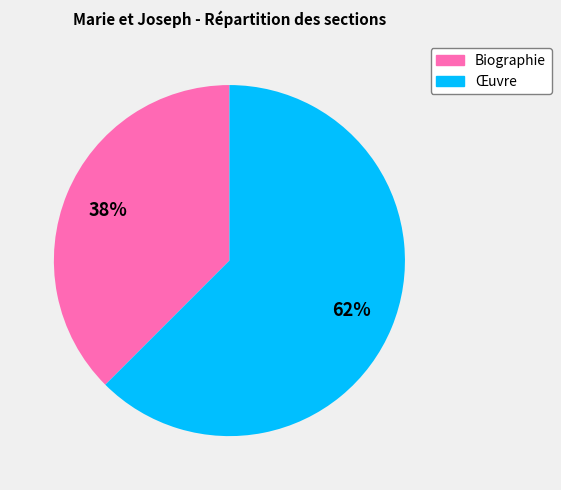

To the nearest percent, what is the average slice percentage?

50%